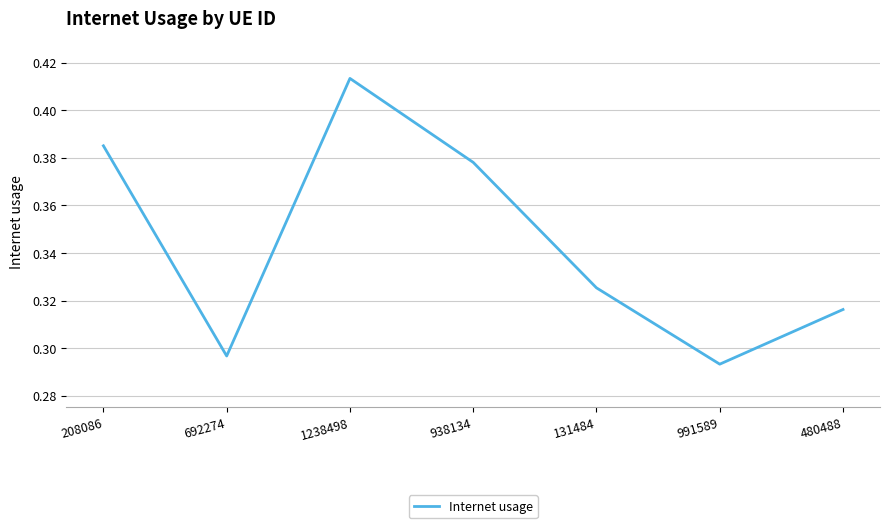

Where is the data nearest to the value 0?

991589